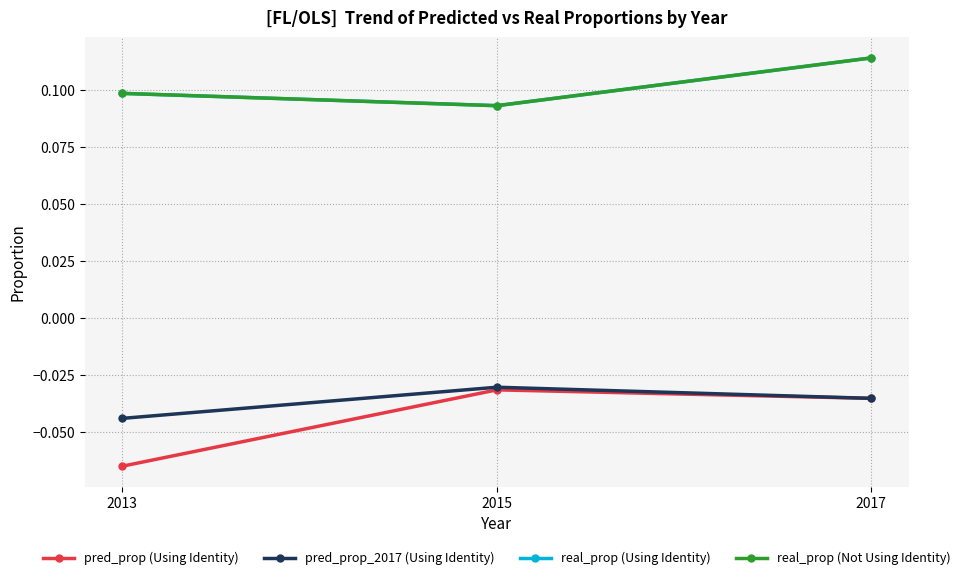

What is the sum of the real_prop (Using Identity) values at 2017 and 2015?

0.2